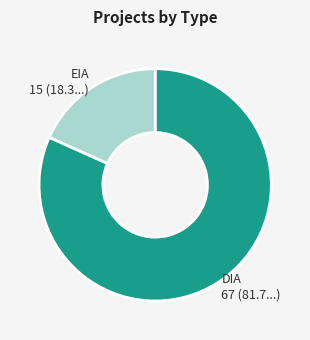

What is the smallest slice in the pie chart?

EIA